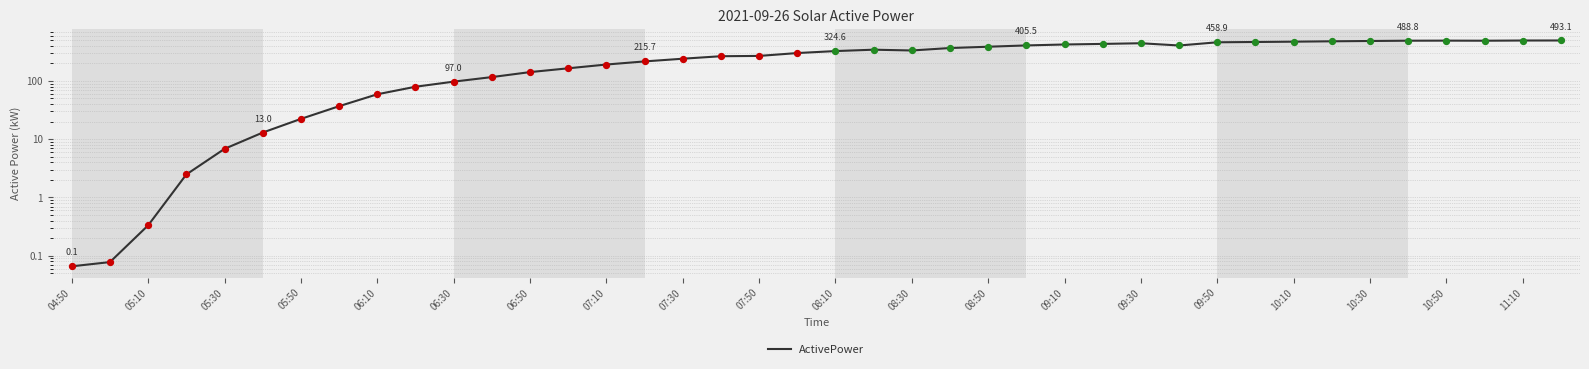

Between 05:50 and 08:50, which is larger?

08:50